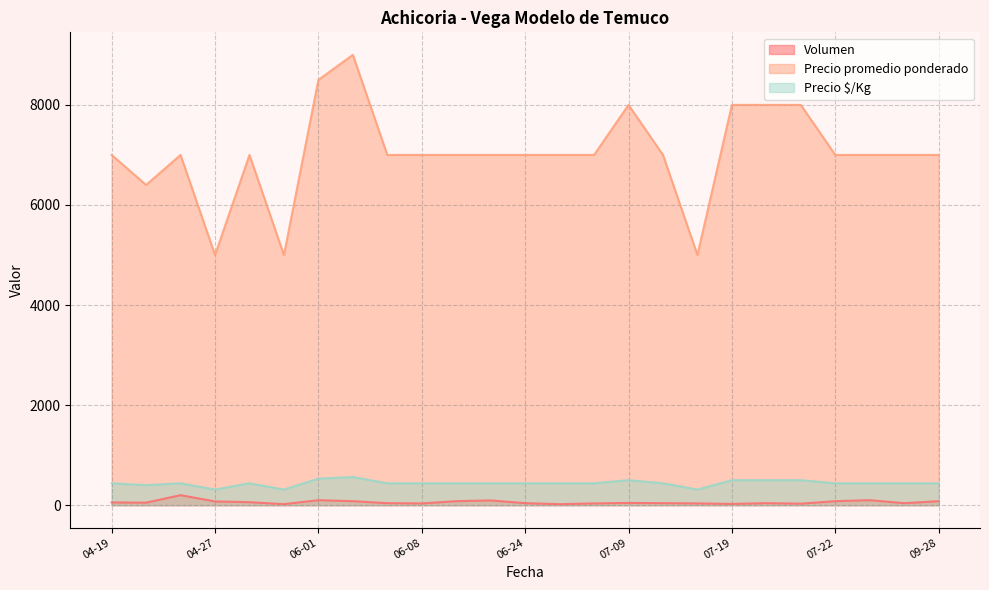

At which category does Precio promedio ponderado reach its first local valley?

2021-04-22